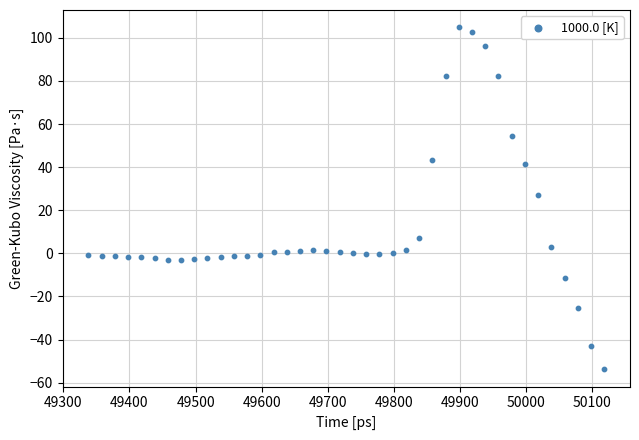

What Y value in the scatter plot is closest to 25?

26.9